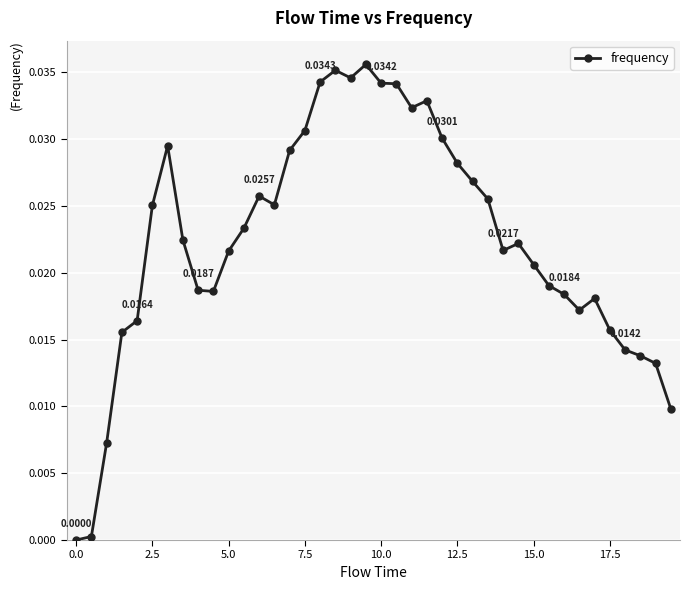

True or false: there are more than 1 points higher than both neighbors.

True